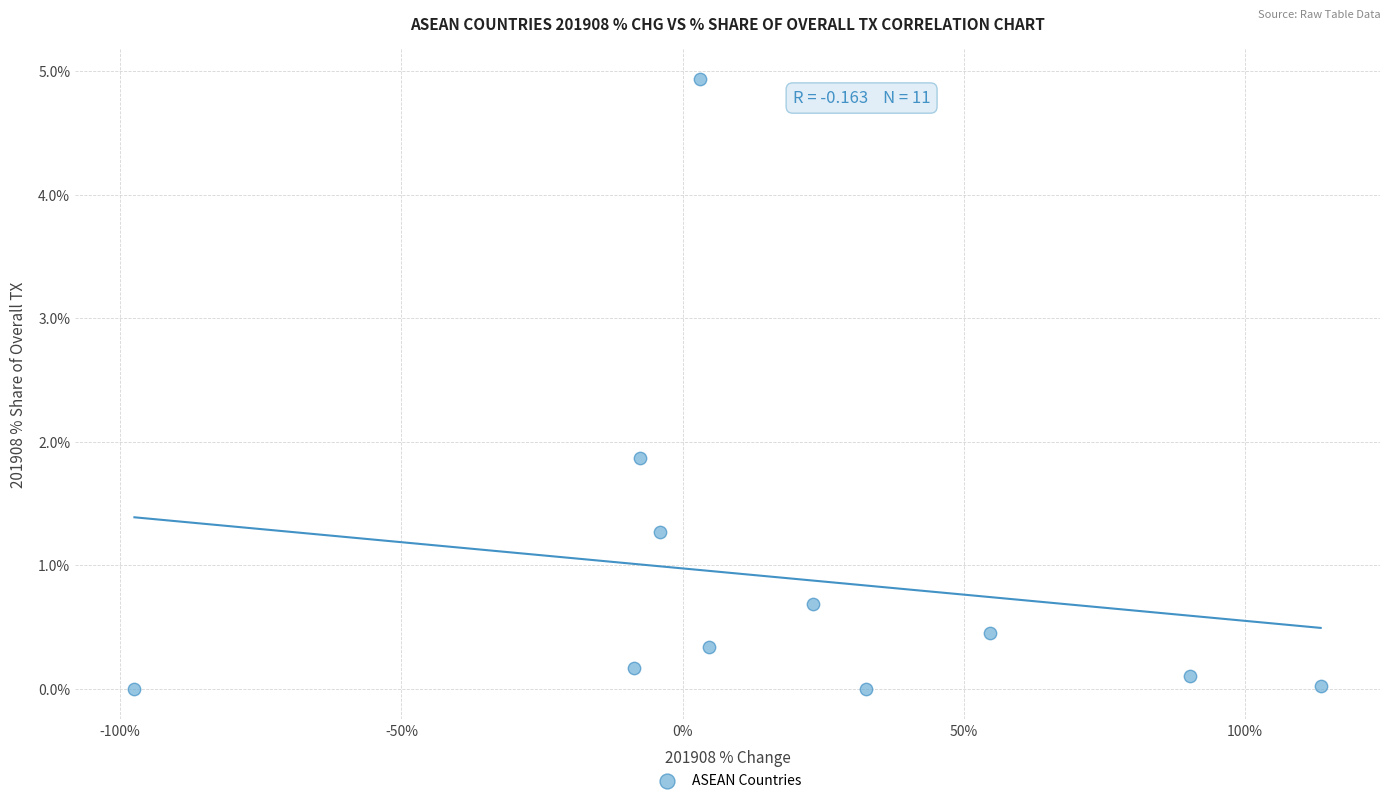

What is the average X value?

18.6